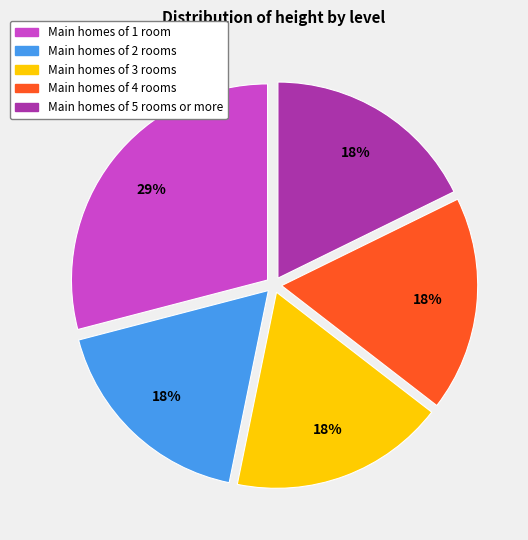

Is there any slice that represents more than half of the pie?

No